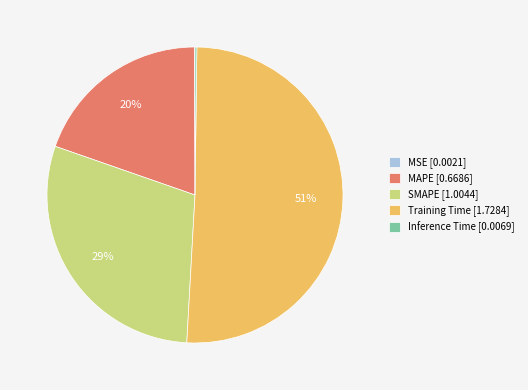

The SMAPE [1.0044] slice represents 29% of the pie. True or false?

True